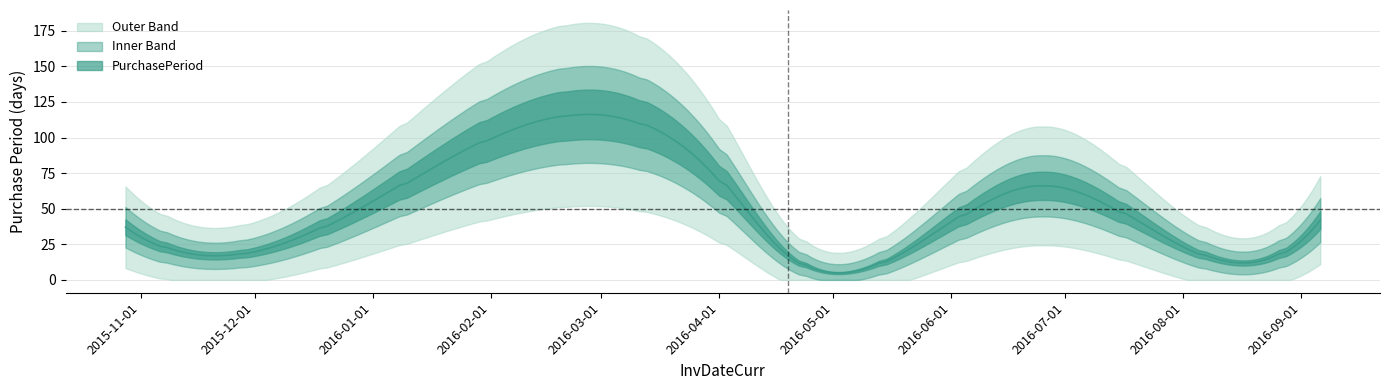

Between 2016-07-26 and 2016-04-01, which is larger?

2016-04-01